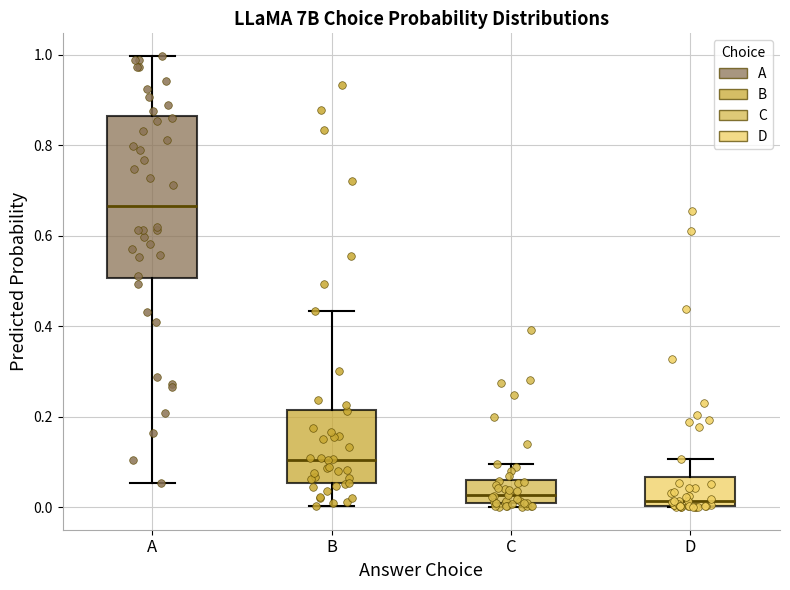

Comparing the boxes themselves (not the whiskers), which one is the tallest?

A